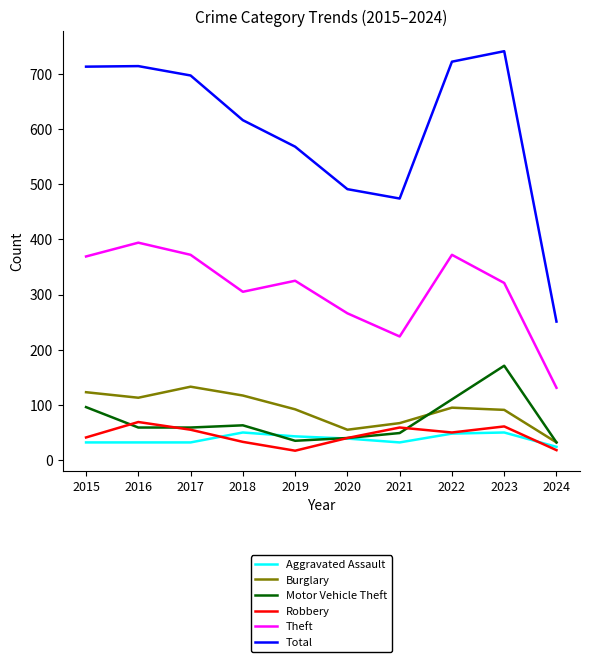

True or false: Motor Vehicle Theft and Total cross at least once.

False